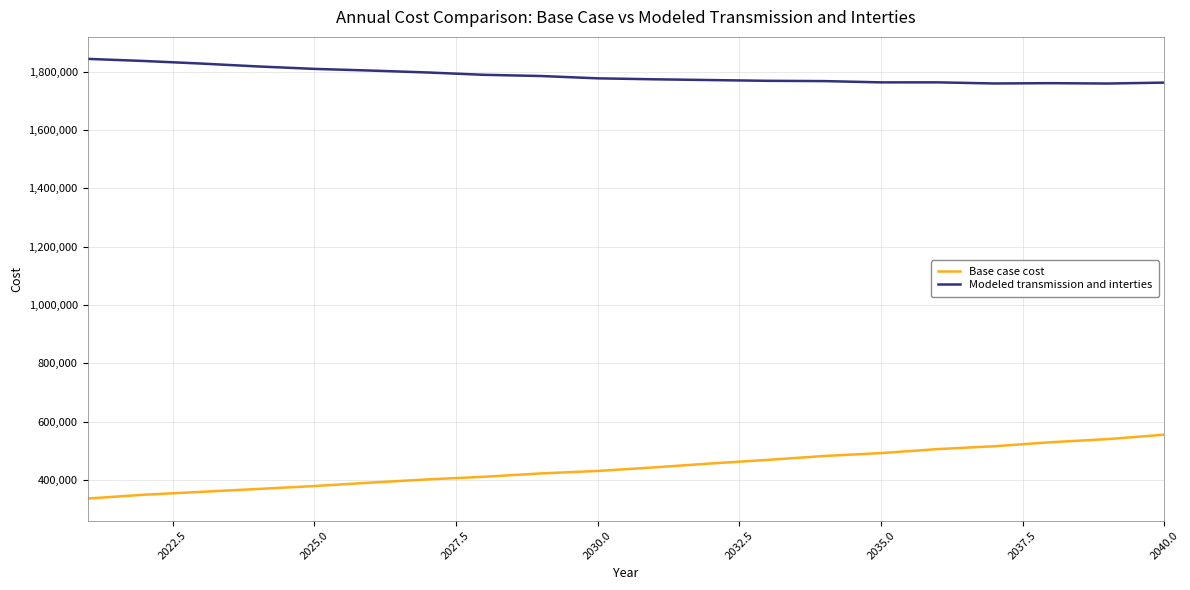

Which series has the widest spread of values?

Base case cost